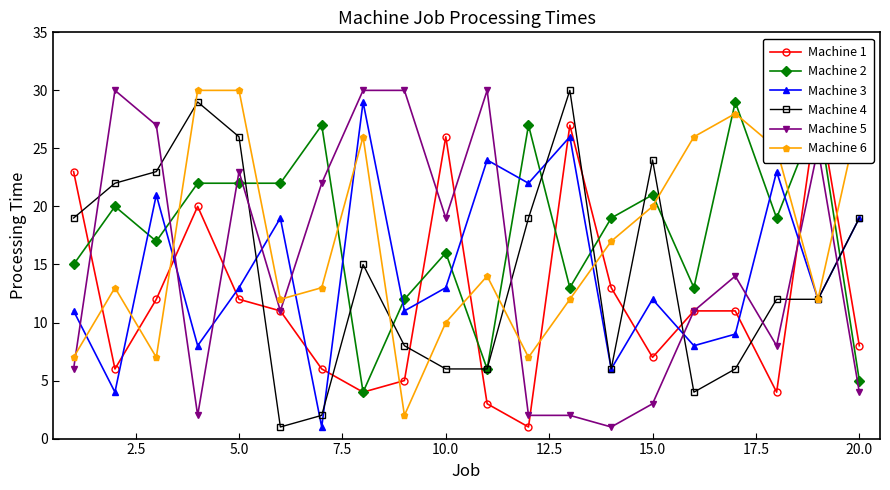

In Machine 5, how many points are lower than both neighbors (excluding endpoints)?

5